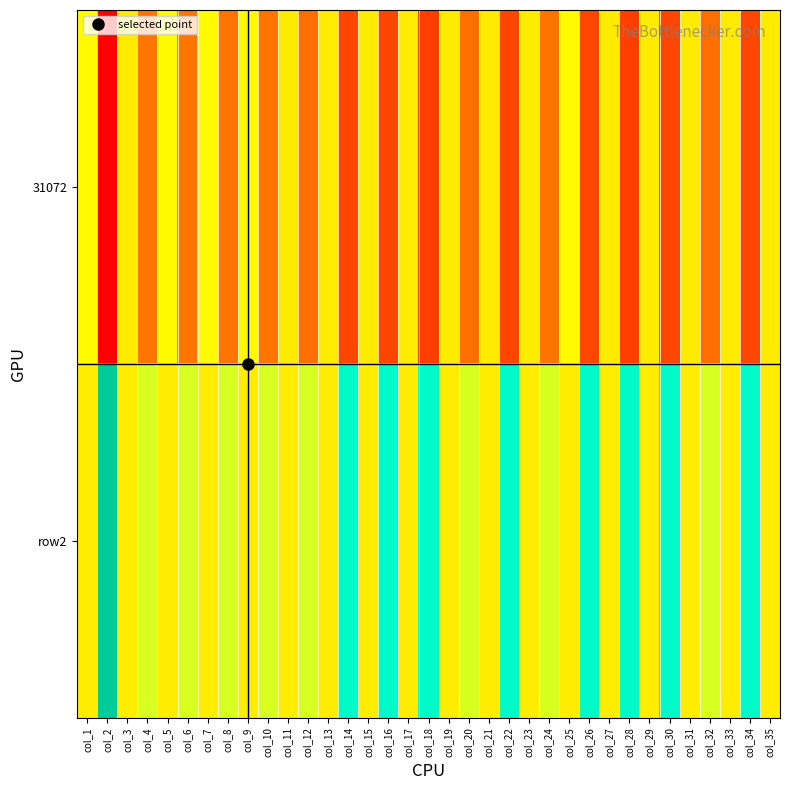

At which category does the chart reach its minimum across all series?

col_2